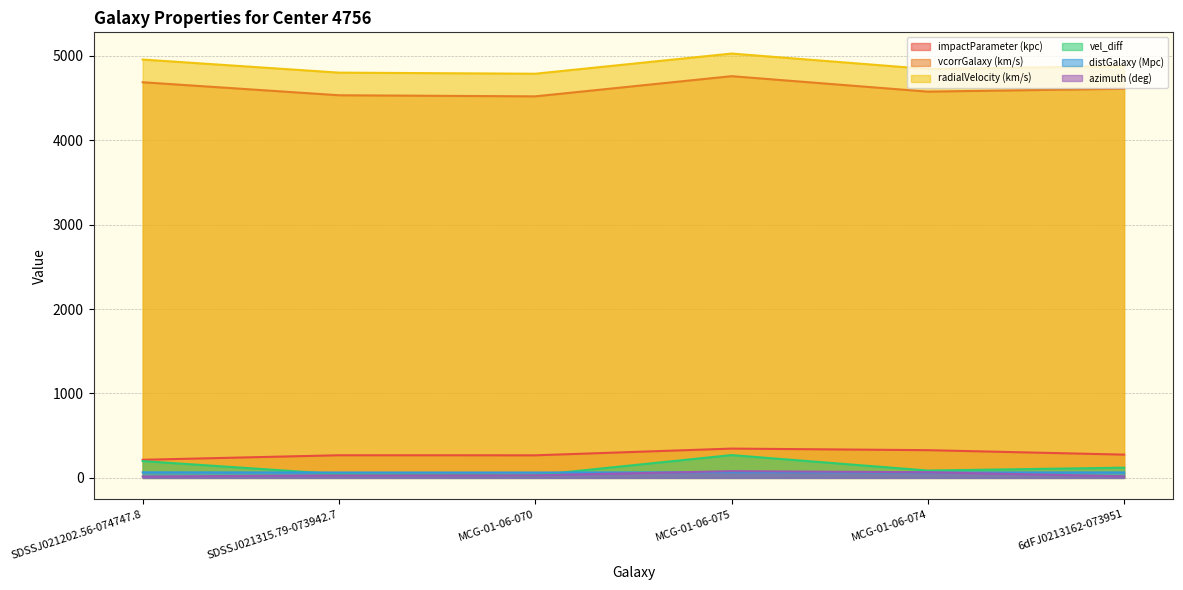

True or false: radialVelocity (km/s) and azimuth (deg) cross at least once.

False